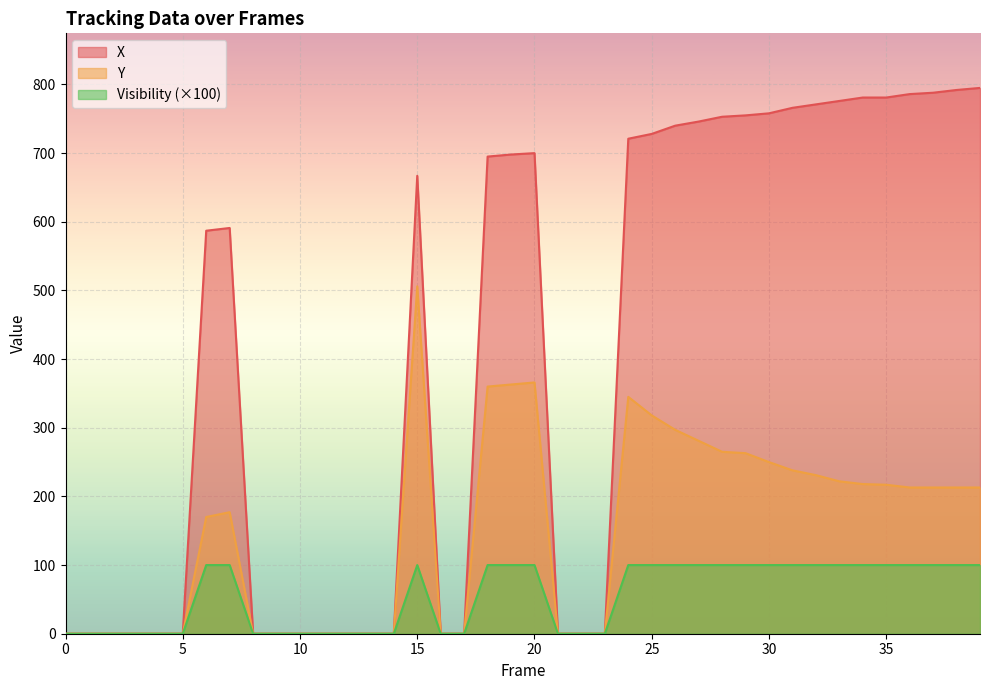

At which category is the sum across all series the highest?

15